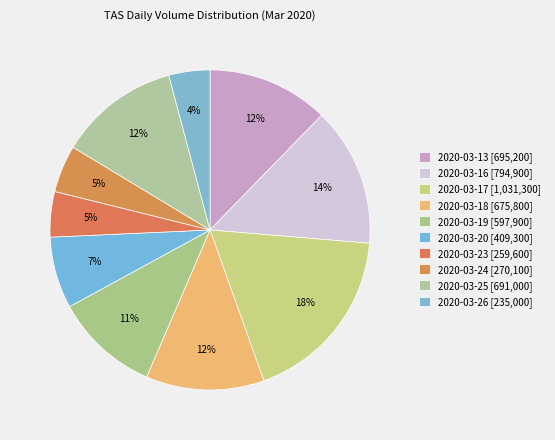

Does any single category account for the majority?

No